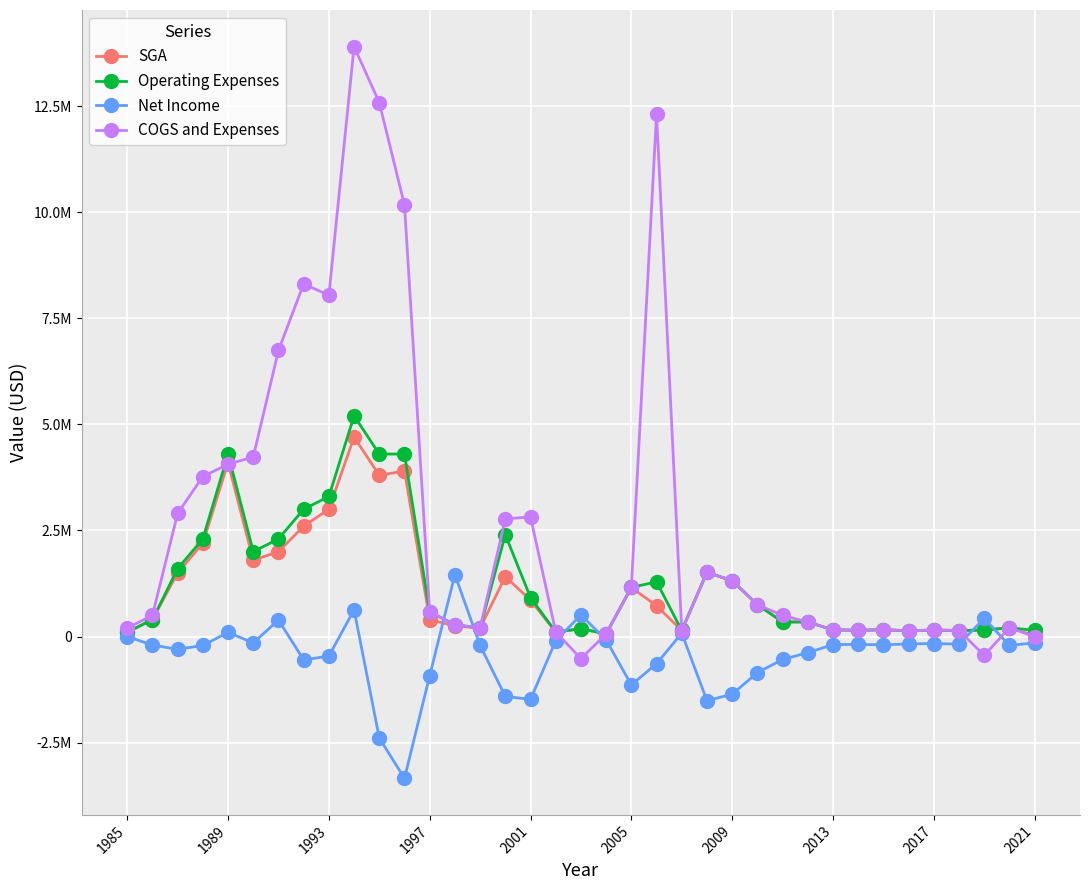

True or false: Net Income and Operating Expenses cross at least once.

True